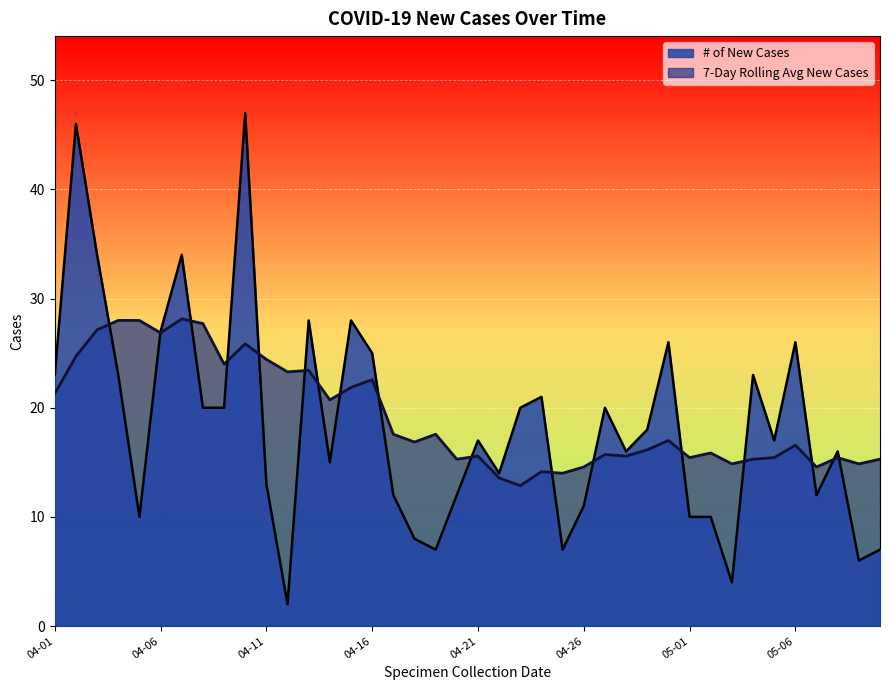

At 05-06, list the series in order from largest to smallest.

# of New Cases, 7-Day Rolling Avg New Cases